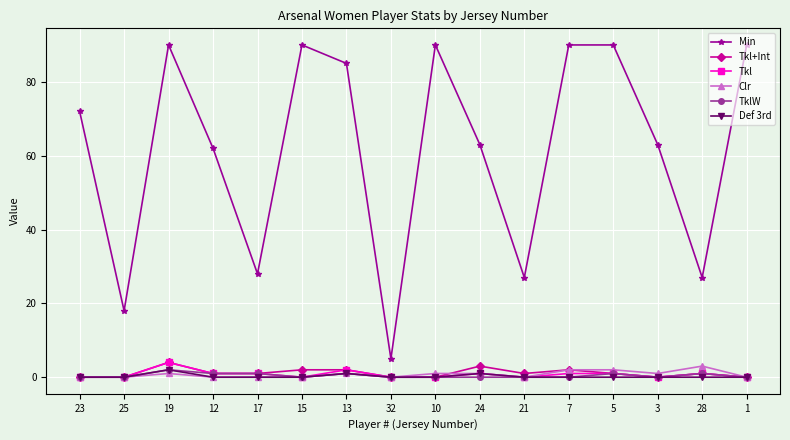

Which category has the lowest value in the Min series?

32